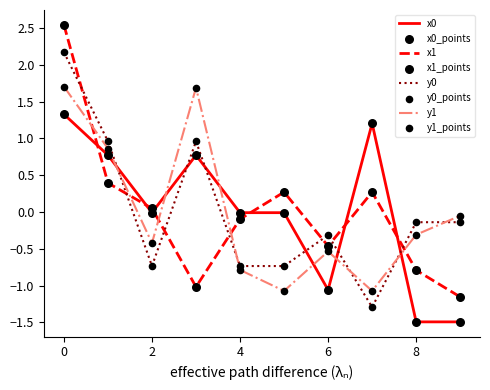

Which series has the widest spread of values?

x1